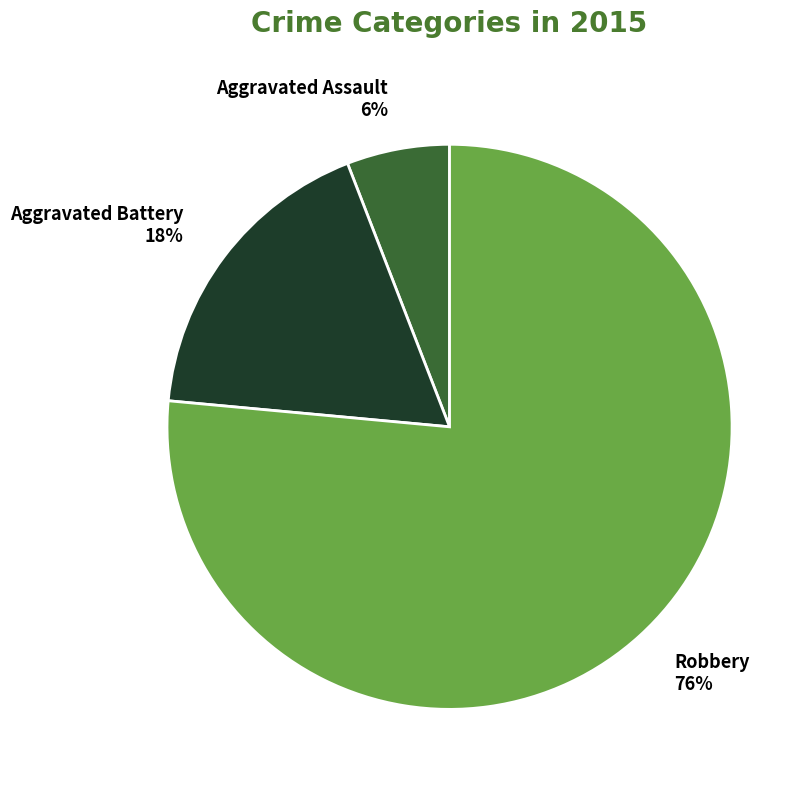

What is the majority slice?

Robbery